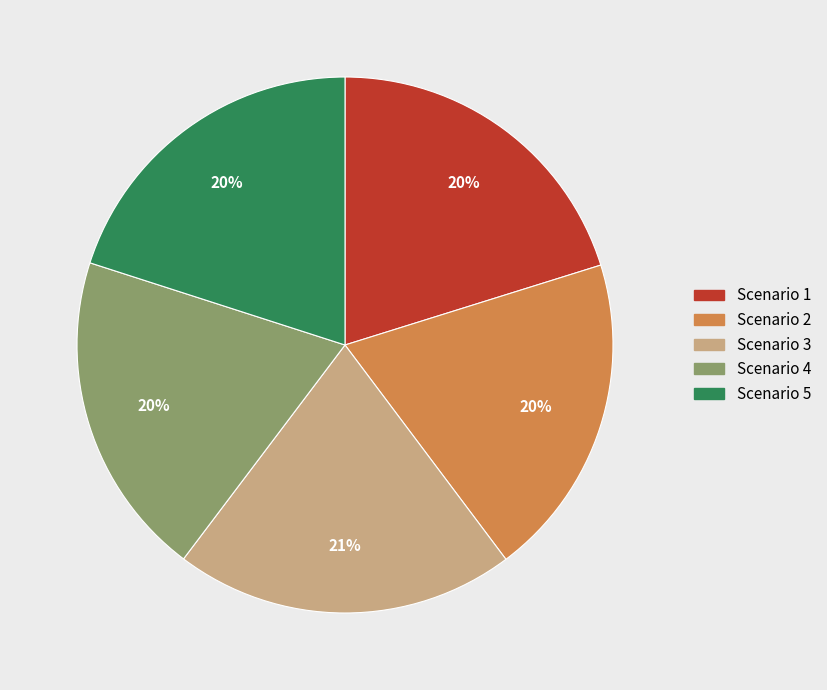

To the nearest percent, what is the difference between the largest and smallest slice percentages?

1%